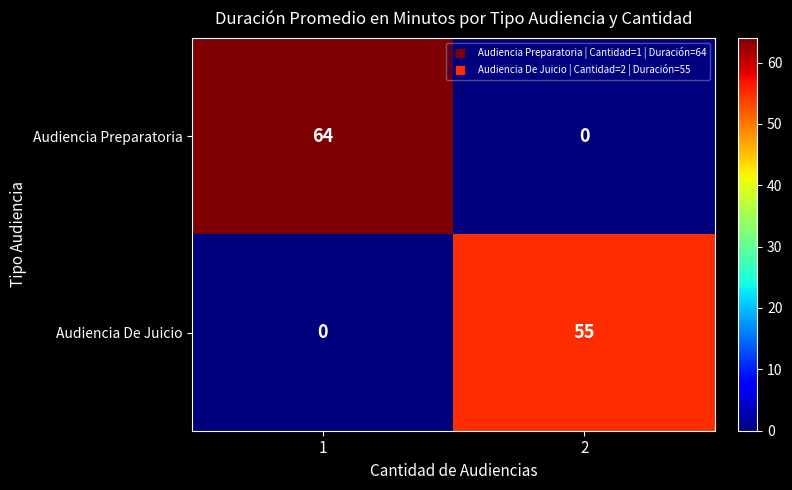

What is the approximate value of Audiencia Preparatoria at 1?

64